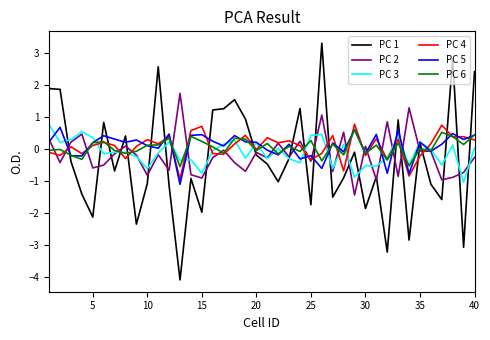

True or false: PC 1 and PC 4 cross at least once.

True